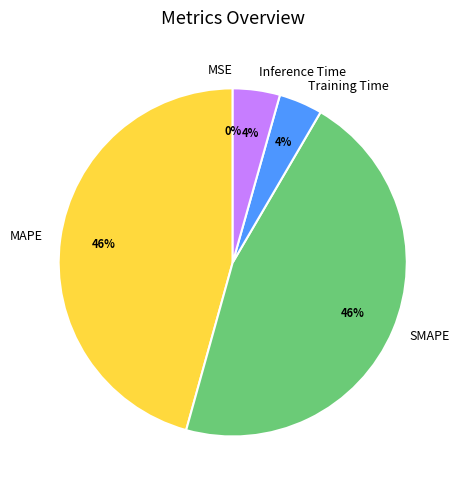

Is the sum of SMAPE and MAPE greater than half?

Yes